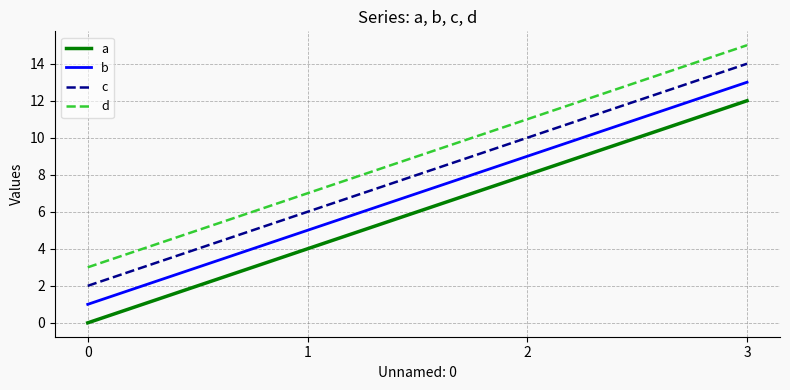

True or false: b and a cross at least once.

False